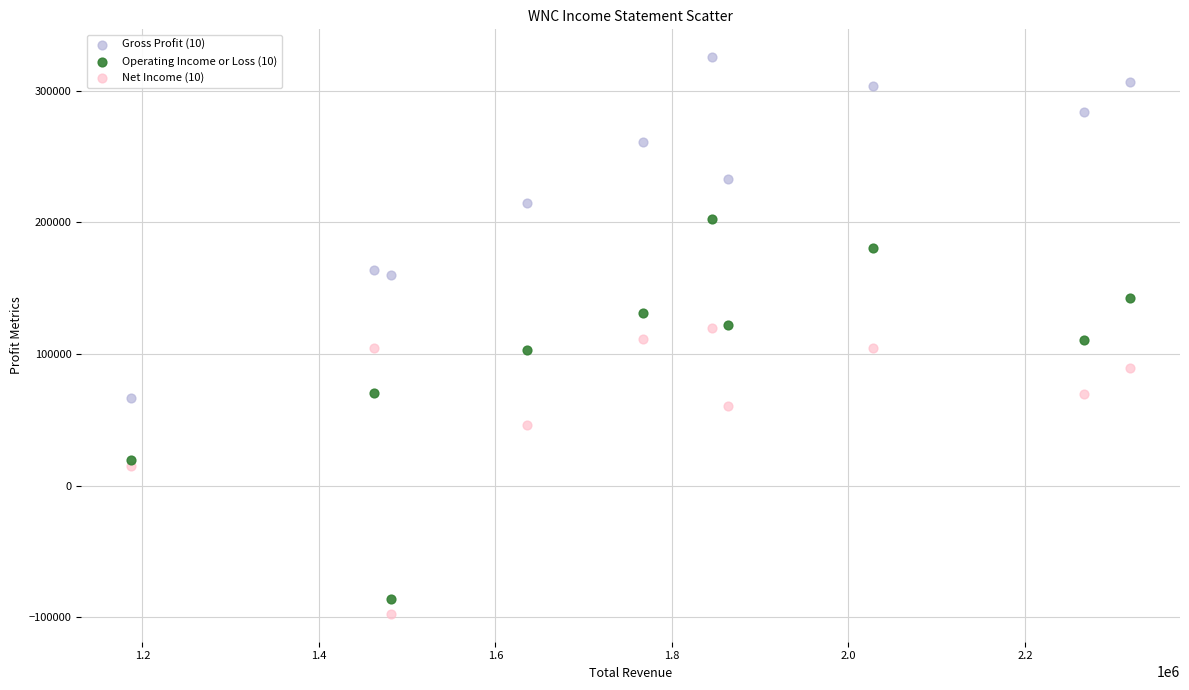

Which series has the widest spread of Y values?

Operating Income or Loss (10)